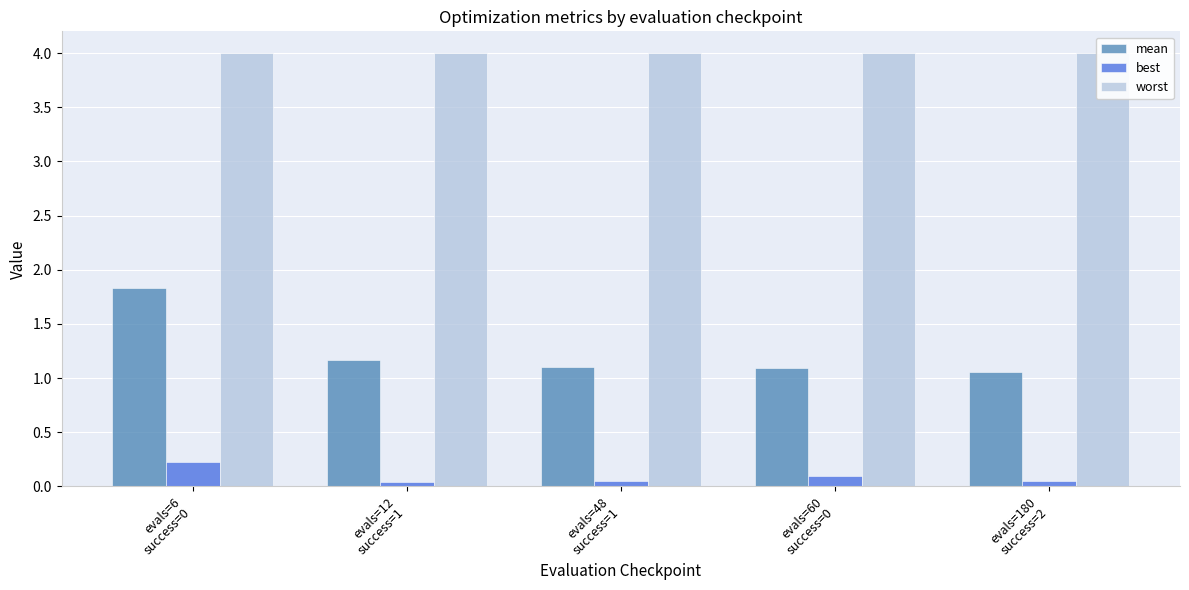

What are all the series names shown in the legend?

mean, best, worst